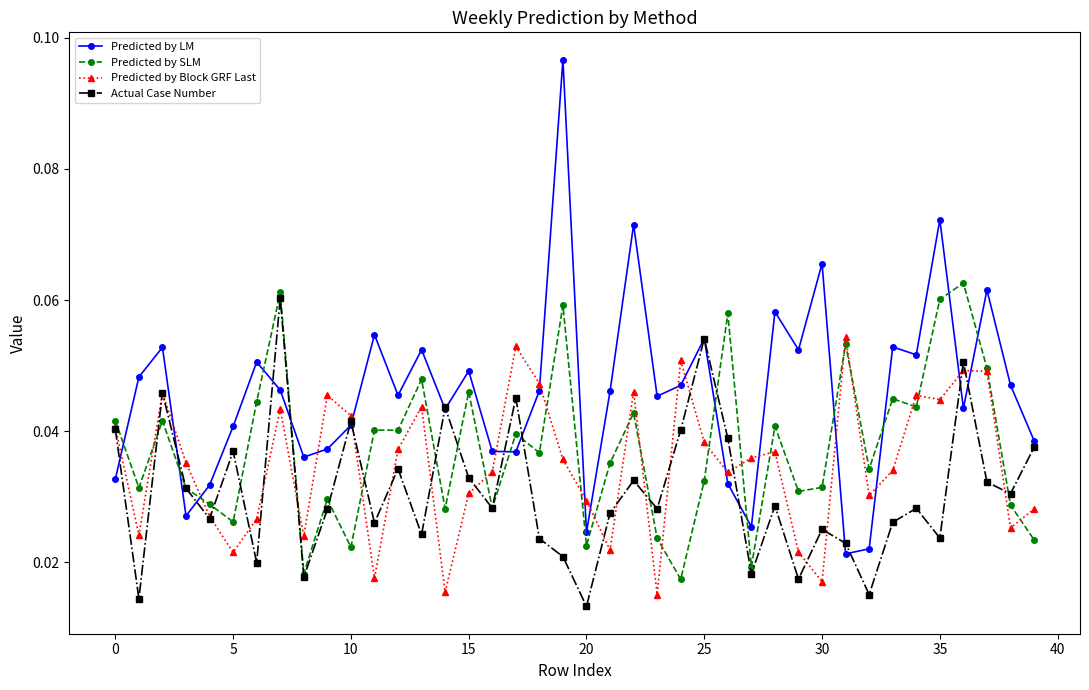

Which series has the widest spread of values?

Predicted by LM